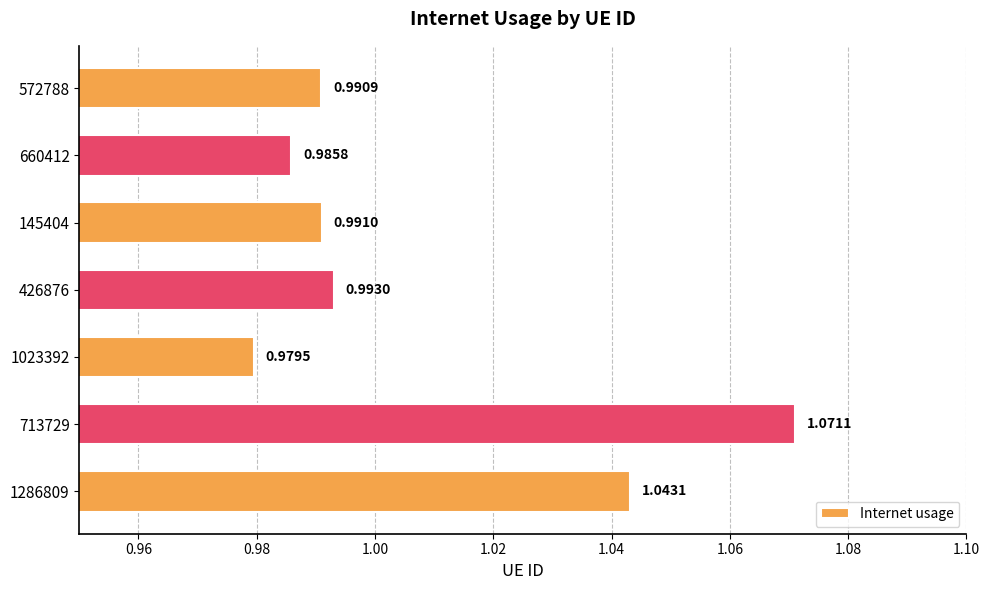

Which label corresponds to the smallest value in the chart?

1023392